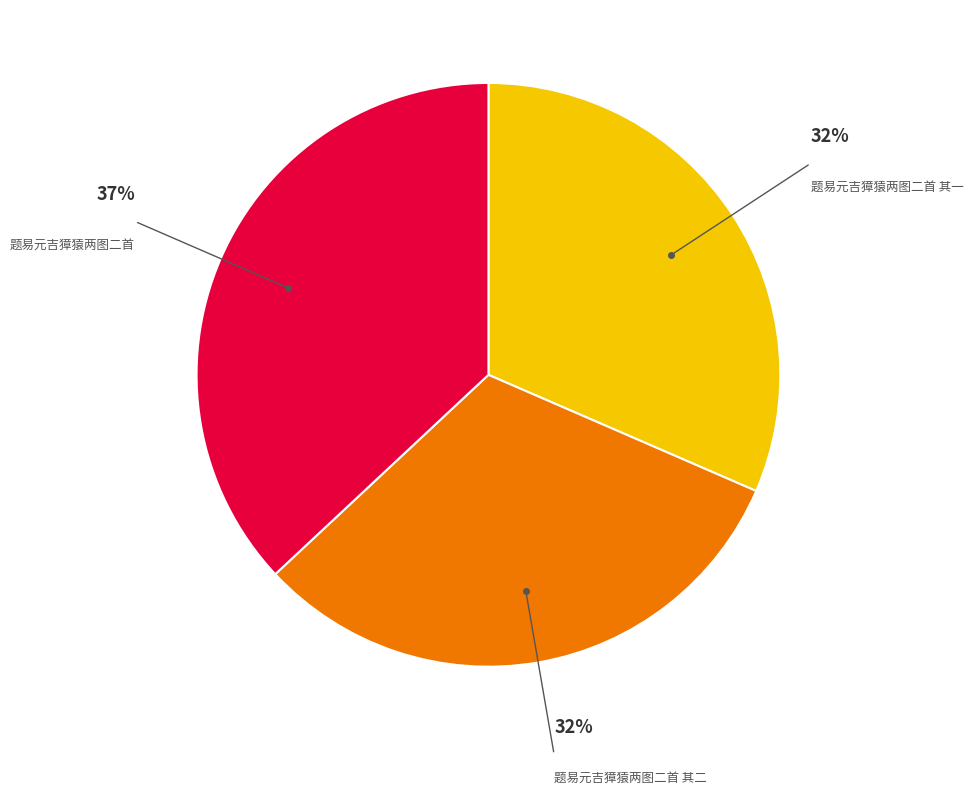

Is there a majority slice in this chart?

No